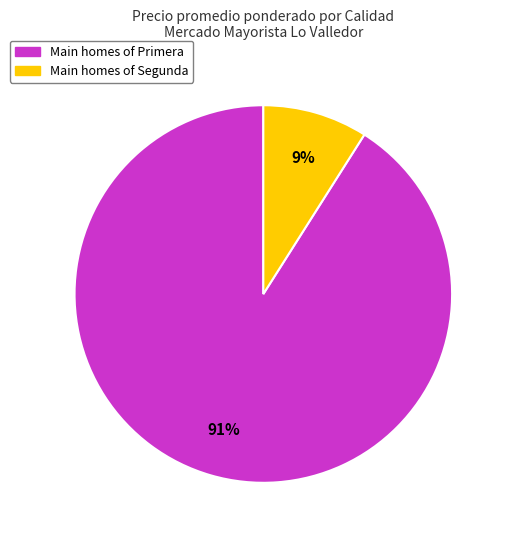

Count the number of slices in the pie.

2